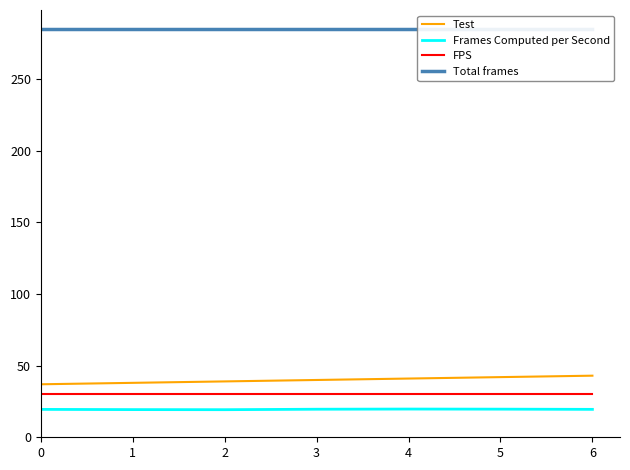

Does the chart display data point markers on the line(s)?

No